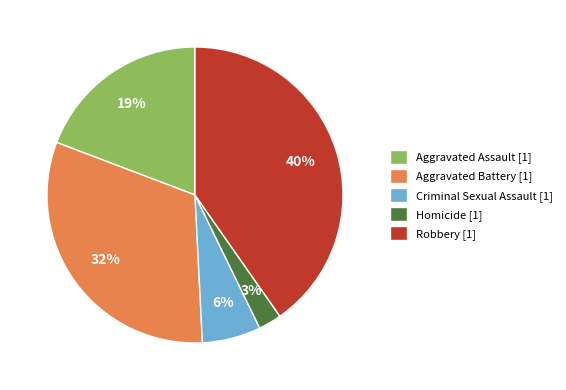

Do Robbery [1] and Aggravated Assault [1] together represent more than half of the pie?

Yes